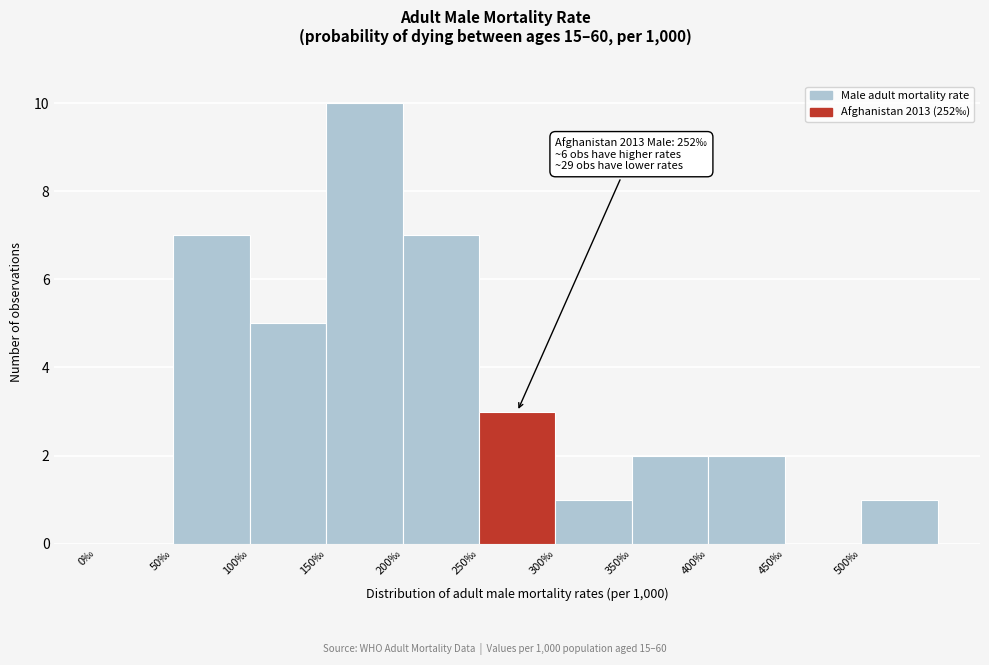

Which range on the x-axis has the tallest bar?

150 to 200